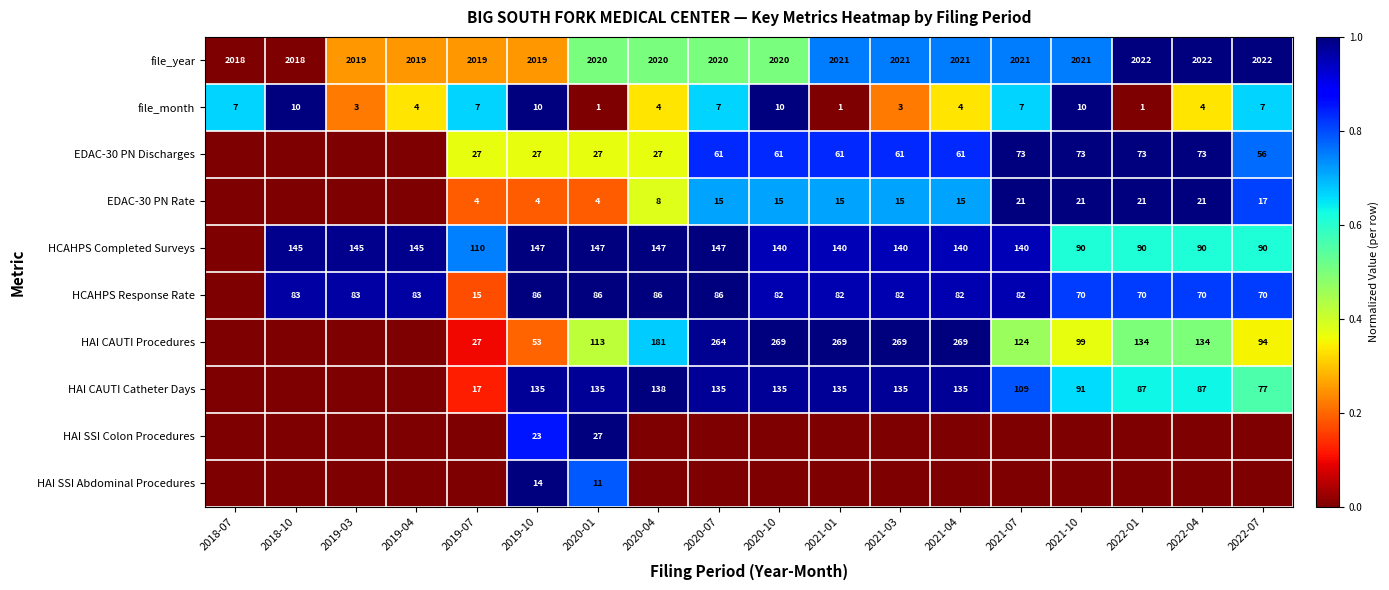

The value of HAI CAUTI Procedures at 2020-07 is 418. True or false?

False